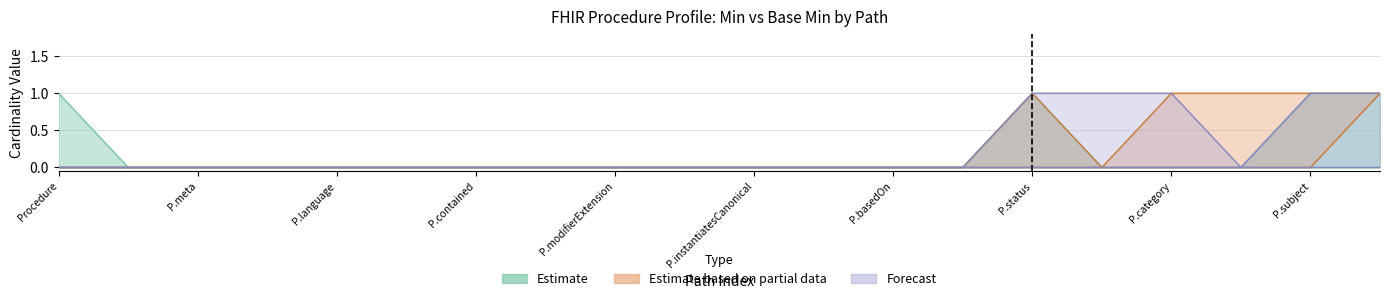

In Estimate, how many points are higher than both neighbors (excluding endpoints)?

1